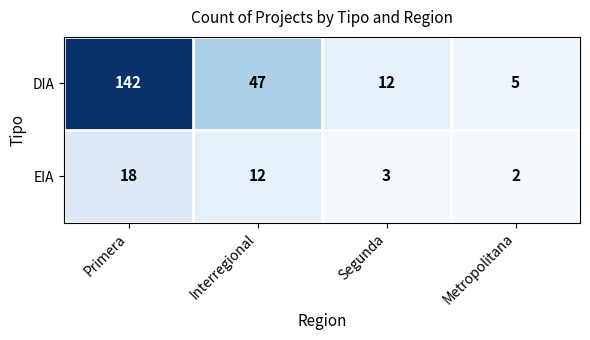

Where does the EIA series first go above 12?

Primera